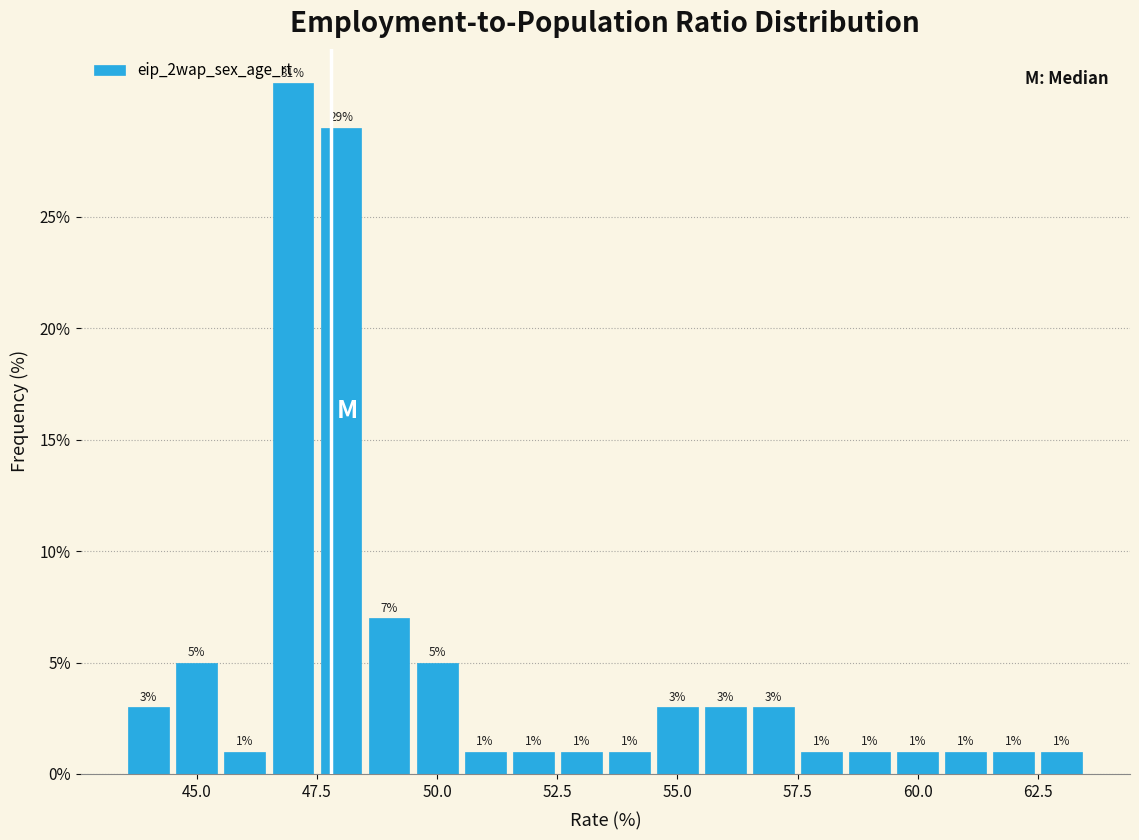

Read against the x-axis, roughly where is the centre of the tallest bar?

47.0